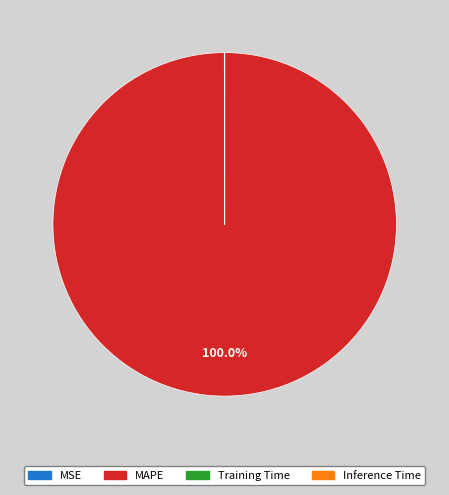

Which slice is the largest?

MAPE